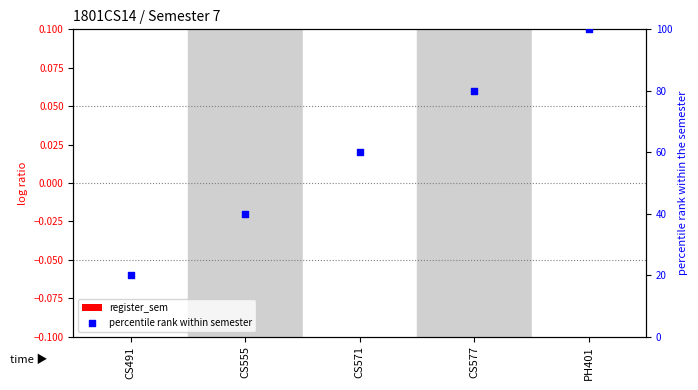

Is the value of register_sem at PH401 greater than the value of percentile rank within semester at PH401?

No